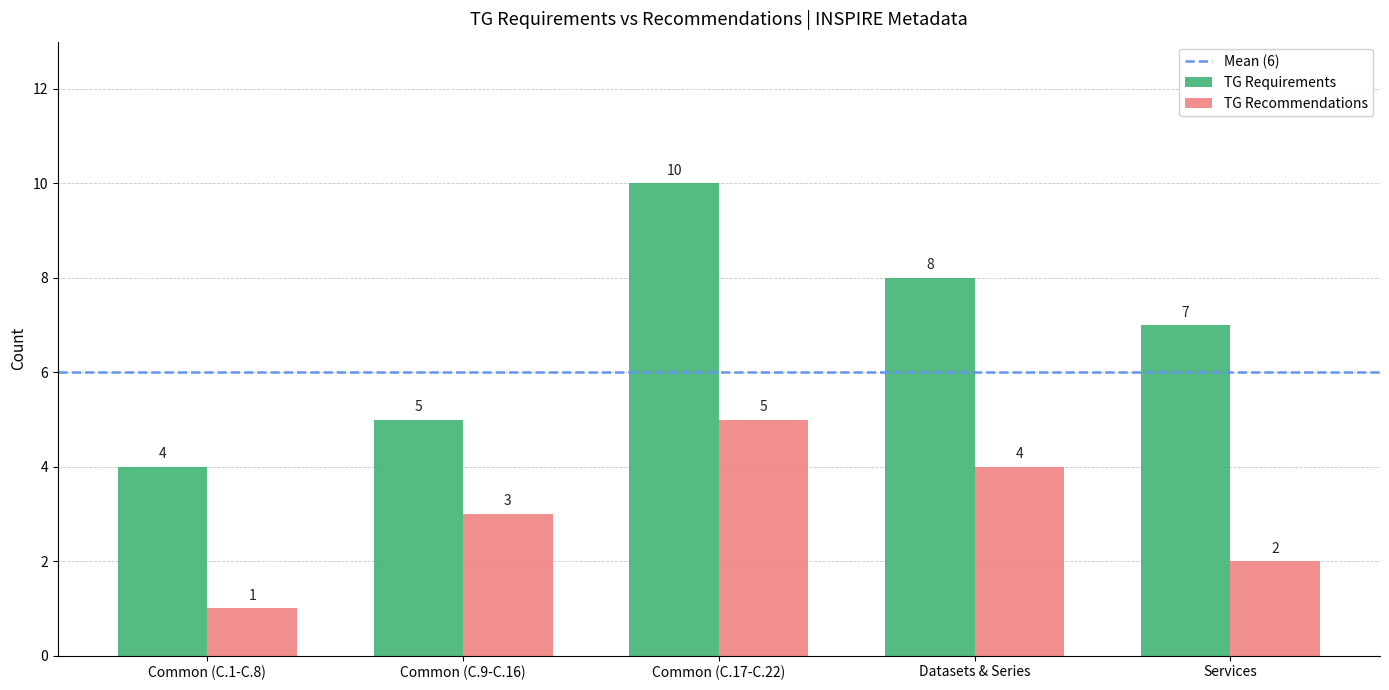

Where is TG Recommendations nearest to the value 3?

Common (C.9-C.16)